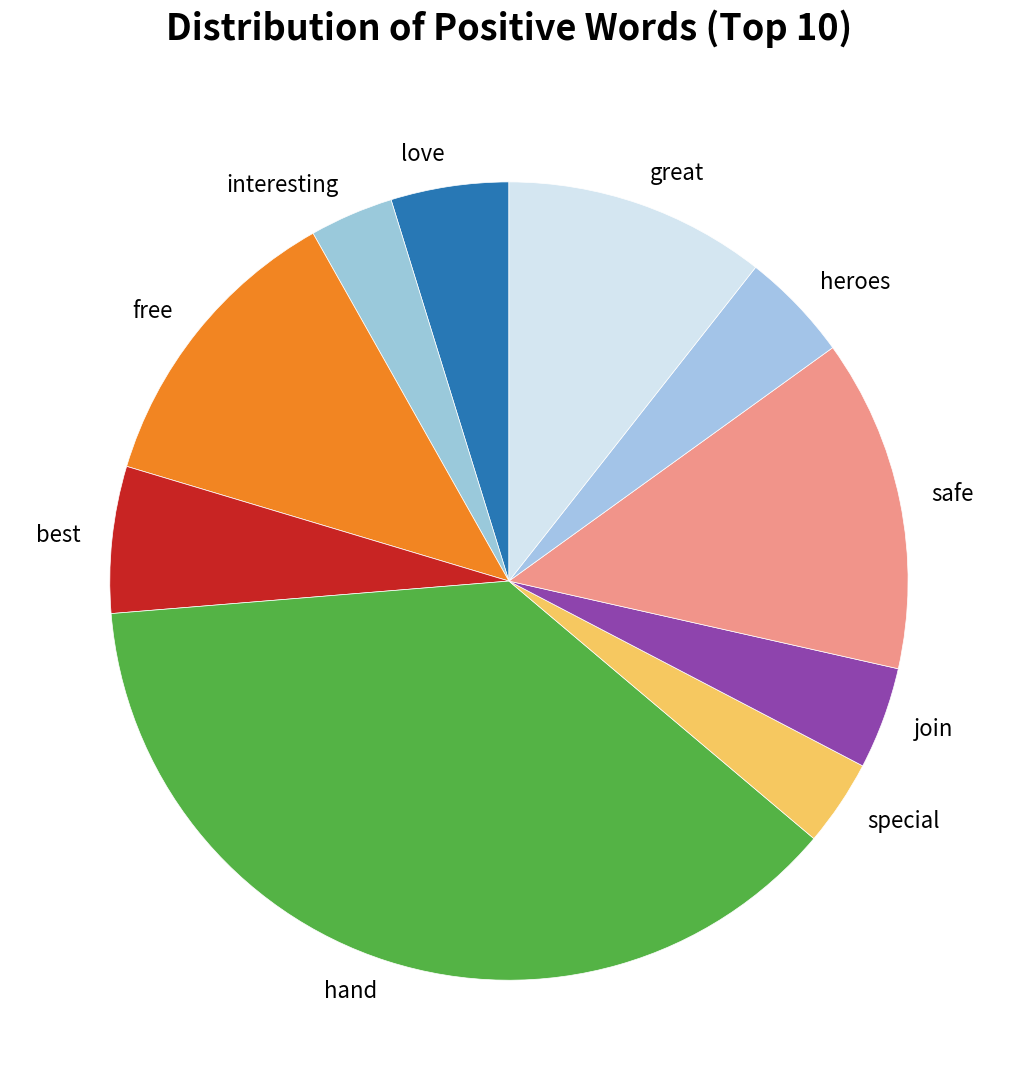

Count the number of slices in the pie.

10